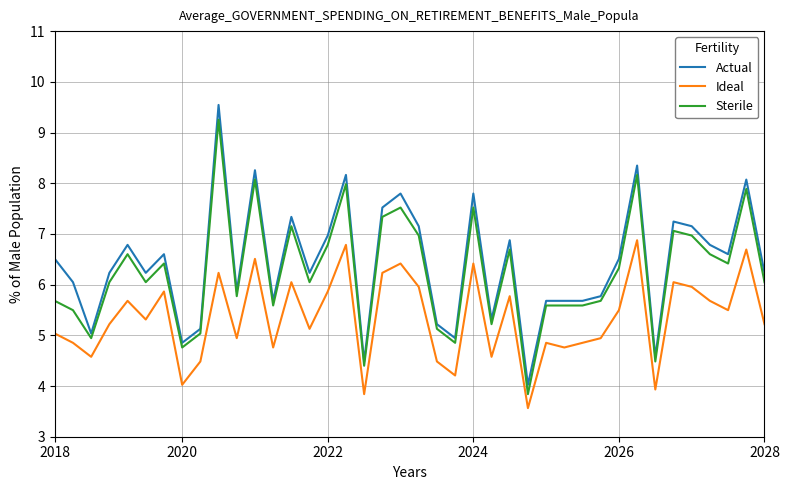

List the series in order of their overall mean, highest first.

Actual, Sterile, Ideal